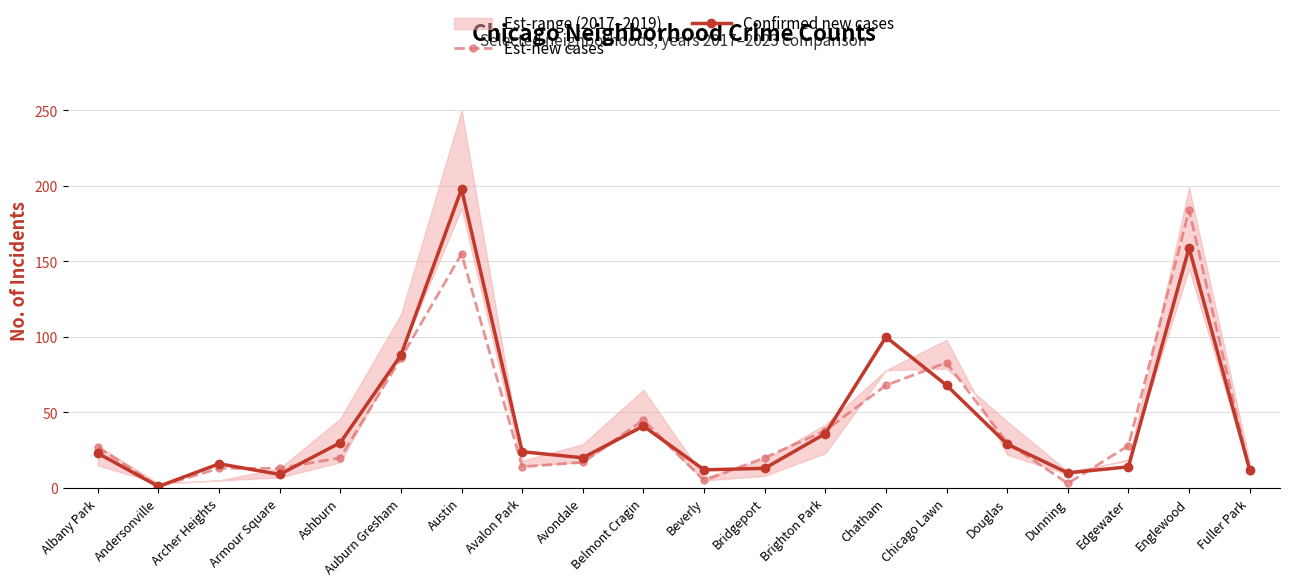

Which category has the highest value in the Est-new cases series?

Englewood